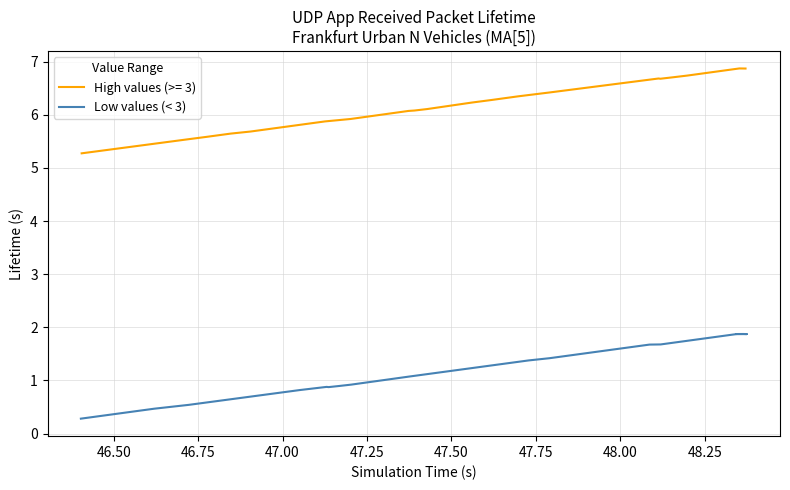

Does the chart display data point markers on the line(s)?

No